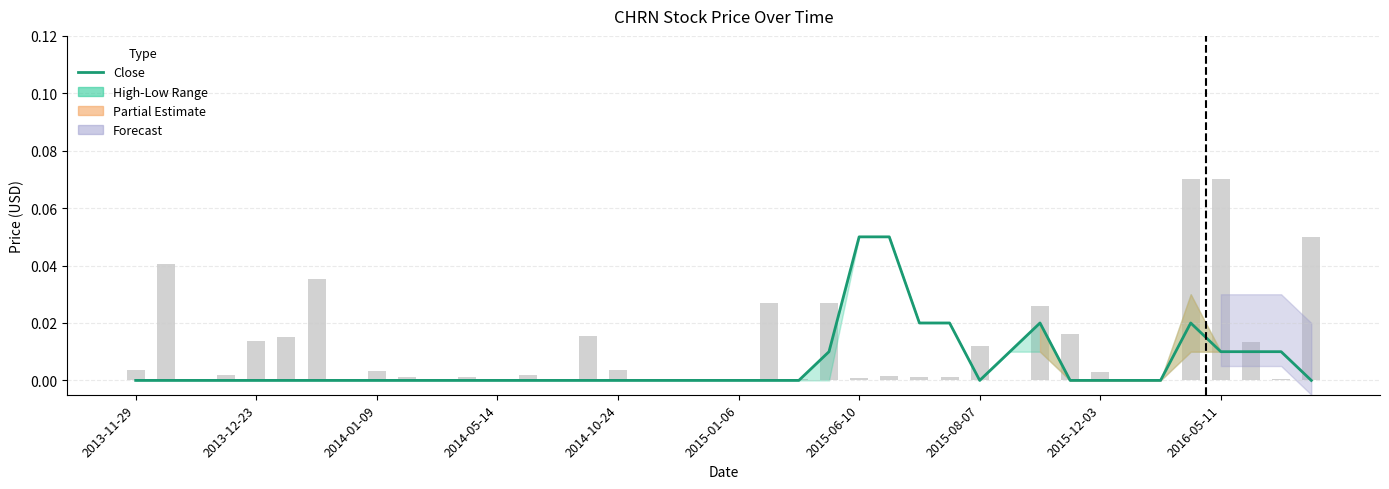

What is the greatest value displayed?

0.1